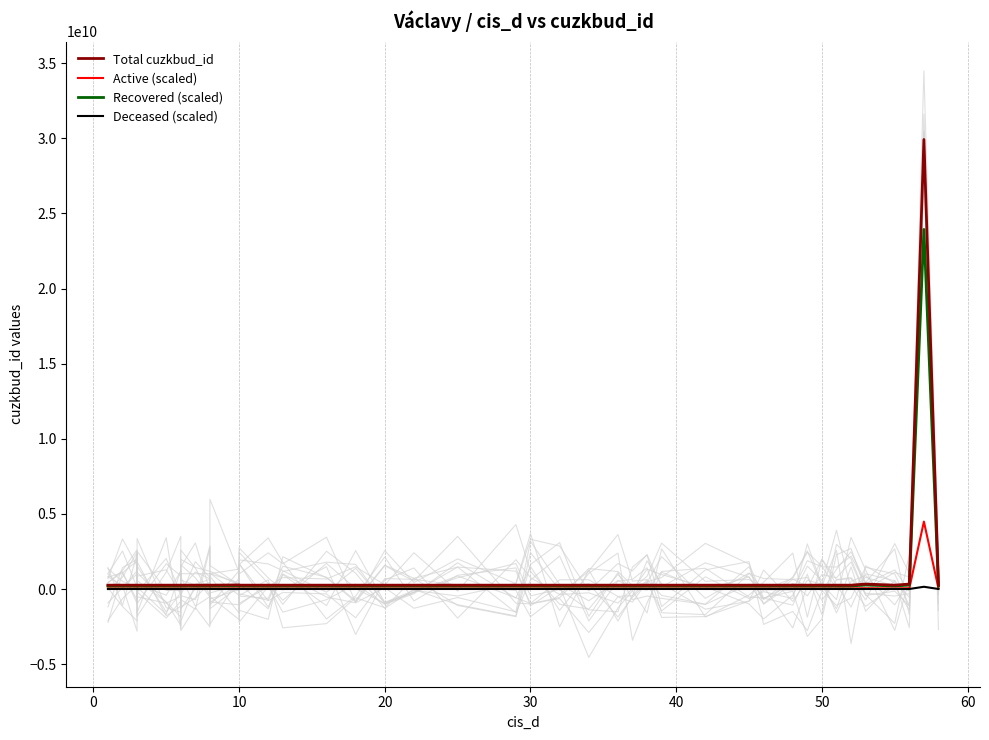

What is the sum of all Active (scaled) values?

6007062191.7